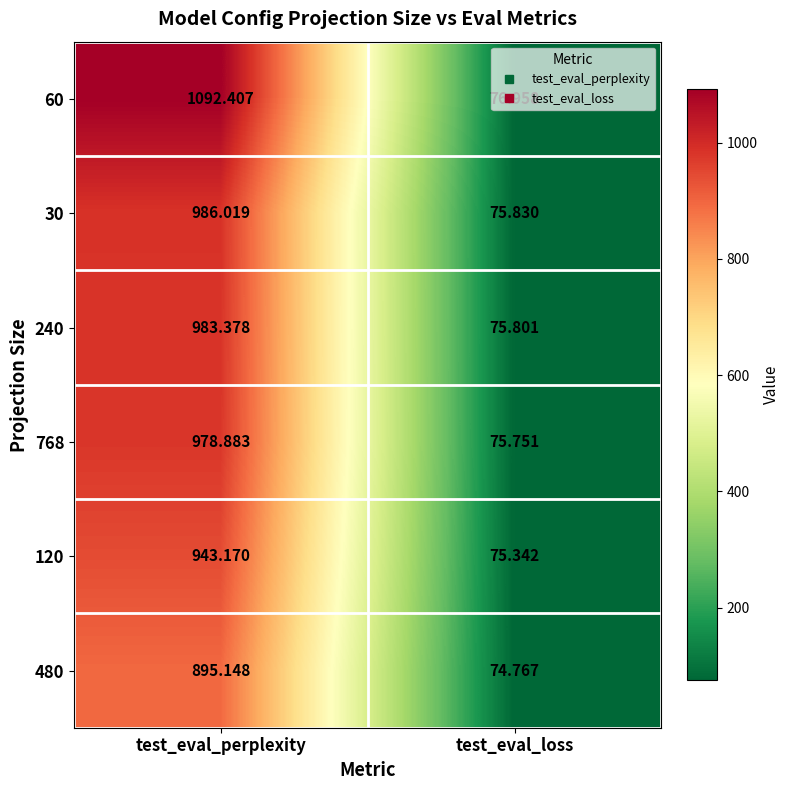

Where is 768 nearest to the value 527?

test_eval_loss